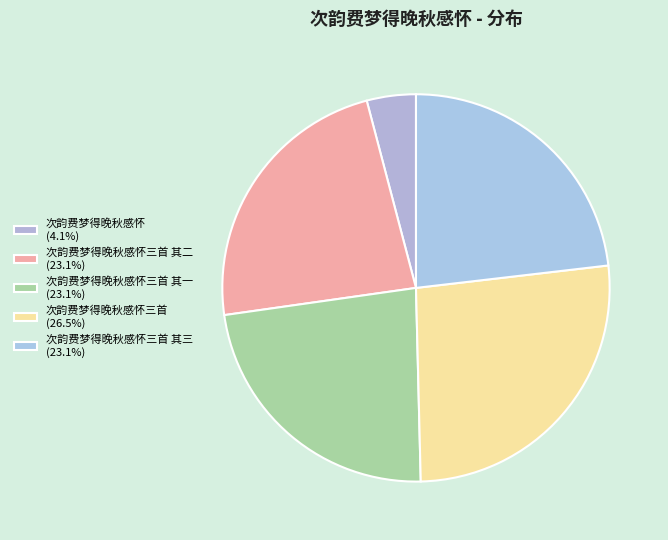

Rank the categories by value from highest to lowest.

次韵费梦得晚秋感怀三首, 次韵费梦得晚秋感怀三首 其一, 次韵费梦得晚秋感怀三首 其二, 次韵费梦得晚秋感怀三首 其三, 次韵费梦得晚秋感怀